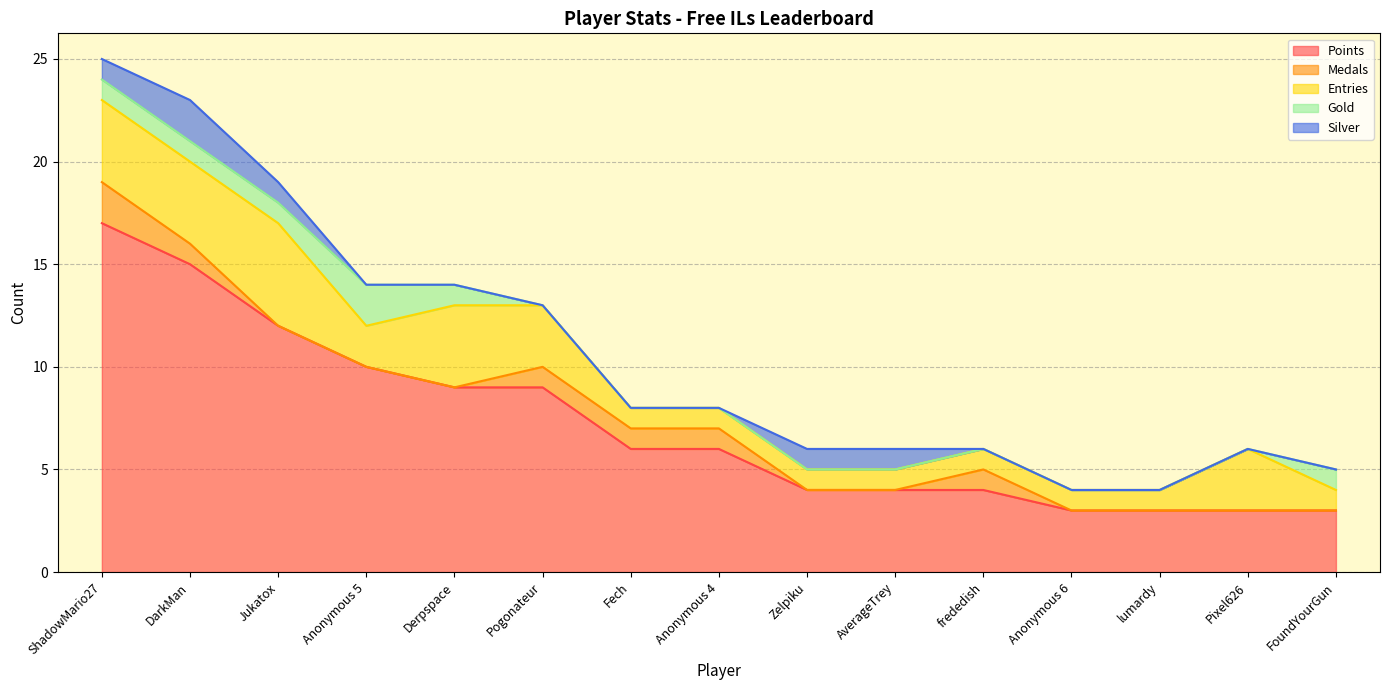

What is the total value across all series at ShadowMario27?

25